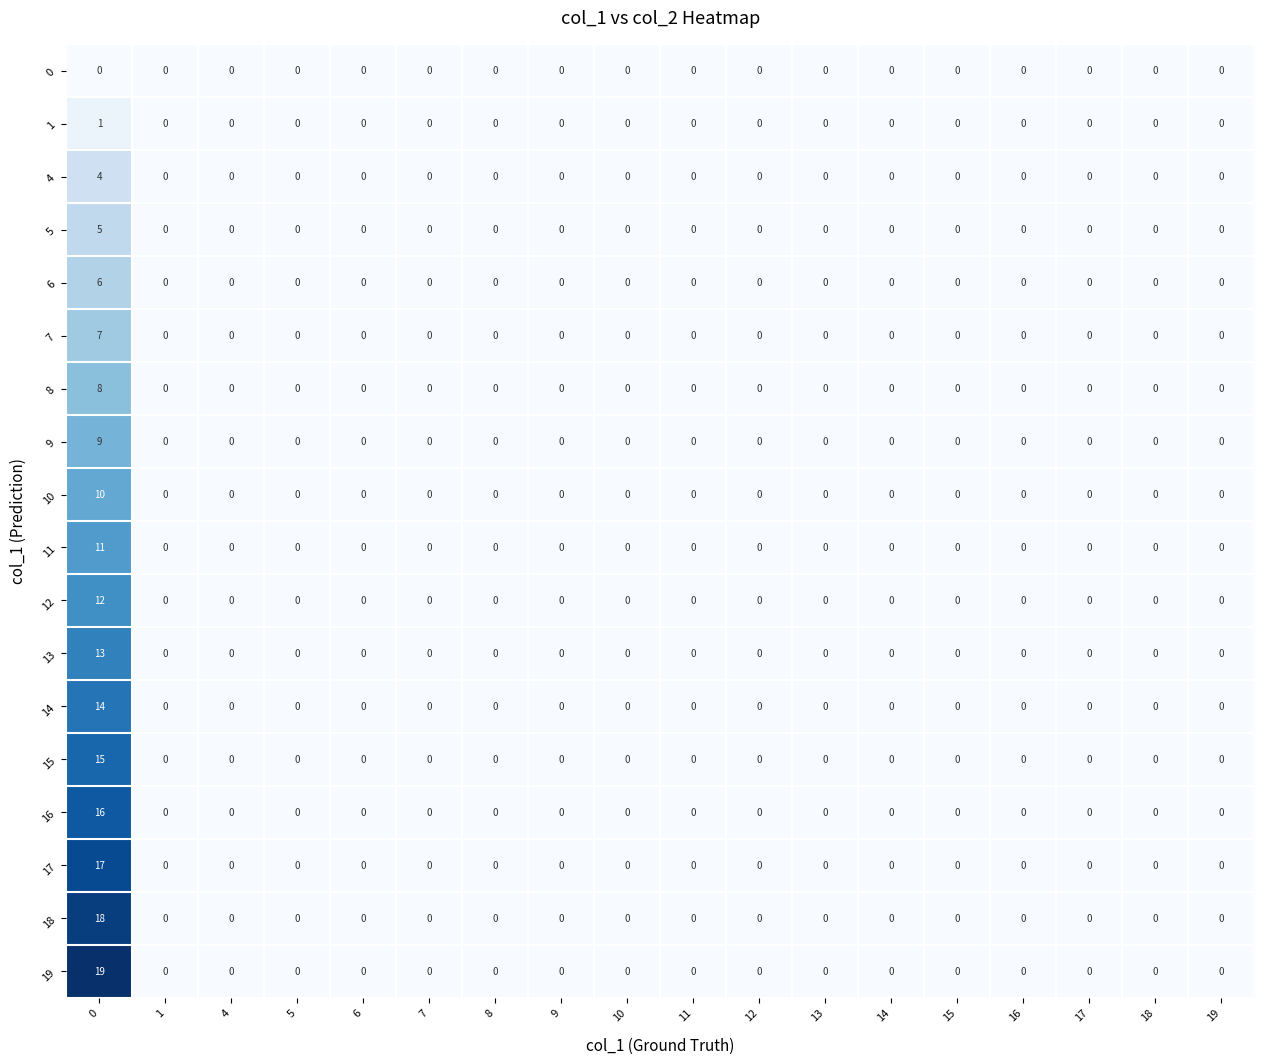

True or false: 14 has a value of -7 at 18.

False